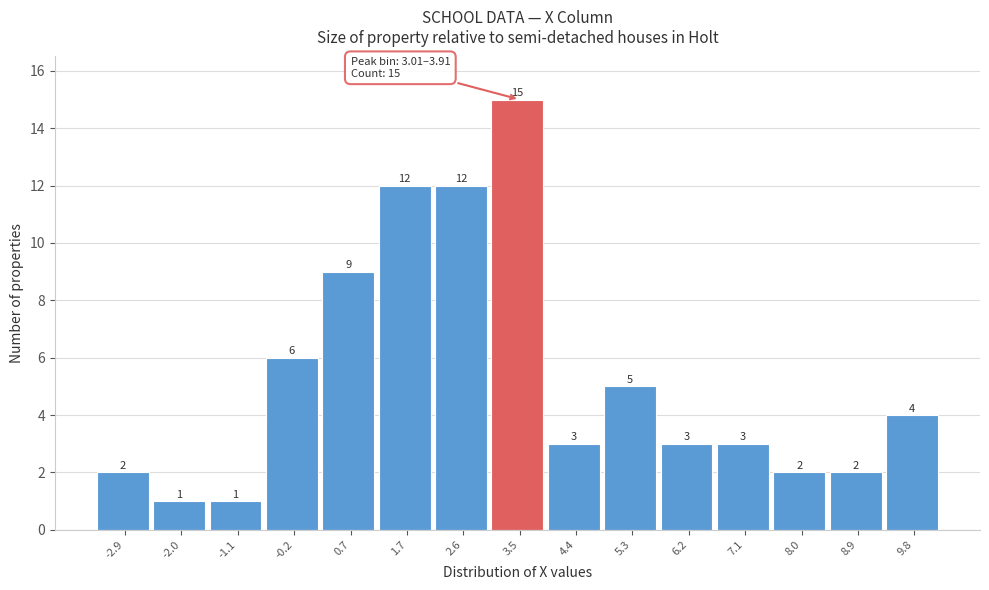

Reading left to right, transcribe this chart: for each bar, give the range it covers on the x-axis and its height. The bar edges are not printed on the chart, so give them approximately, as read against the axis.

-3.3 to -2.4: 2
-2.4 to -1.5: 1
-1.5 to -0.6: 1
-0.6 to 0.3: 6
0.3 to 1.2: 9
1.2 to 2.1: 12
2.1 to 3.0: 12
3.0 to 3.9: 15
3.9 to 4.8: 3
4.8 to 5.7: 5
5.7 to 6.6: 3
6.6 to 7.5: 3
7.5 to 8.4: 2
8.4 to 9.3: 2
9.3 to 10.3: 4